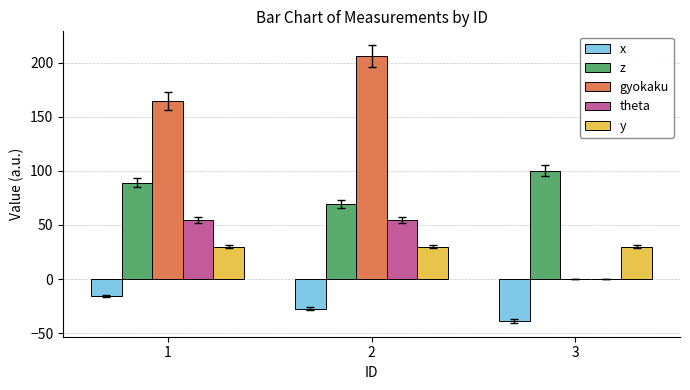

What is the sum of all theta values?

108.4